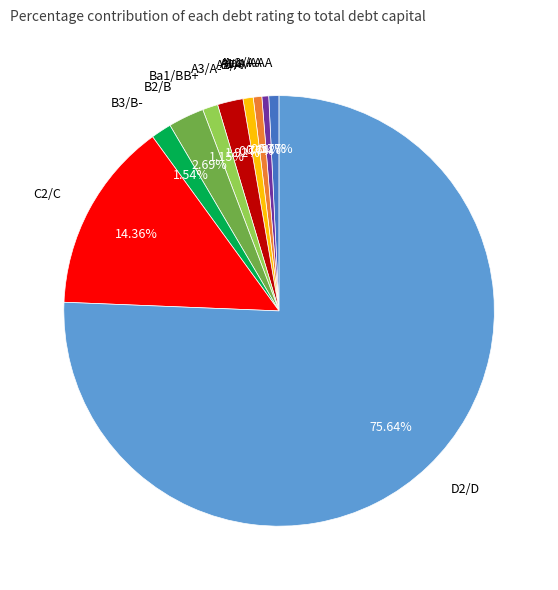

Which category accounts for the majority?

D2/D